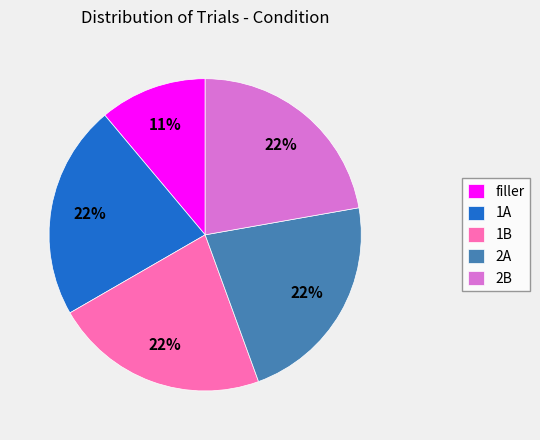

To the nearest percent, what is the average slice percentage?

20%